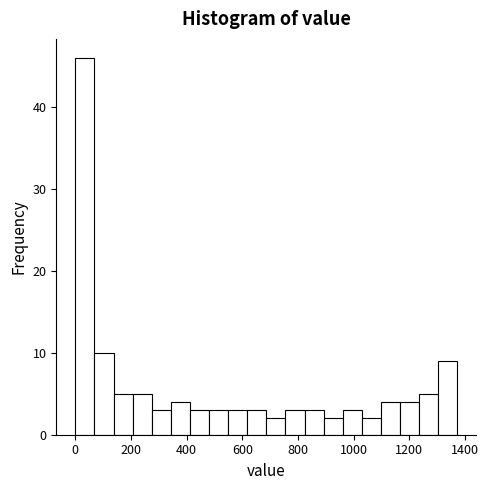

Read against the x-axis, roughly where is the centre of the tallest bar?

40